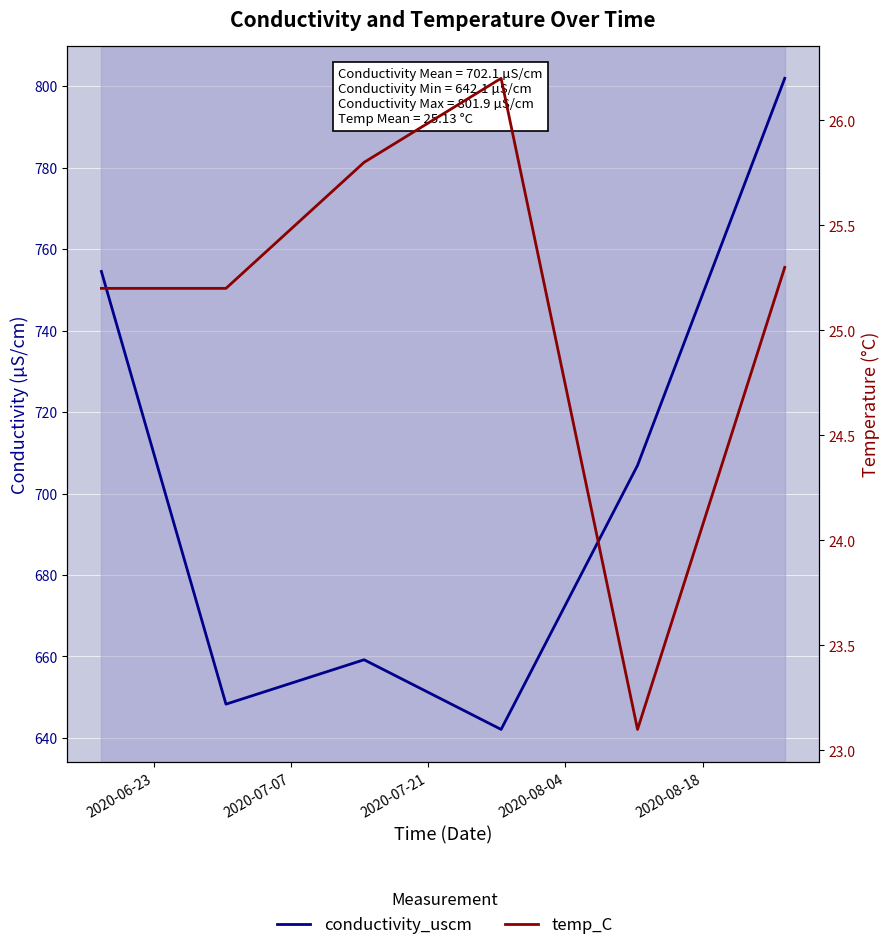

Which series has the largest total across all categories?

conductivity_uscm